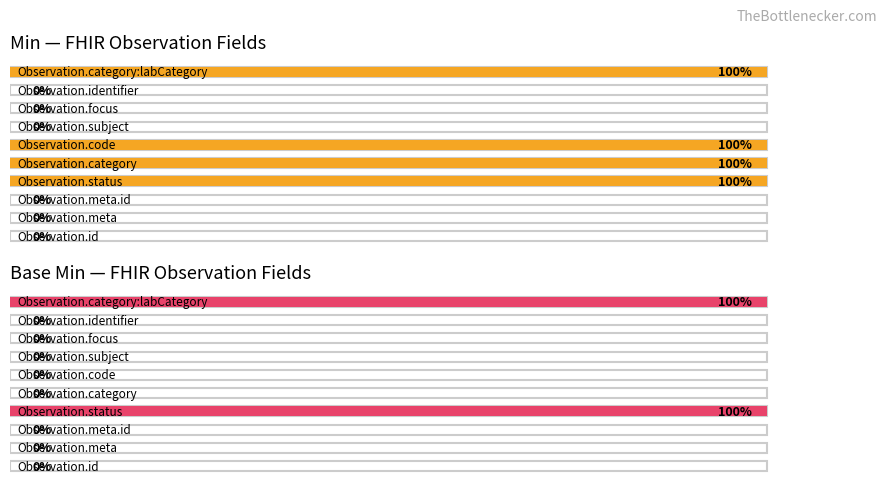

What is the sum of all Base Min values?

2